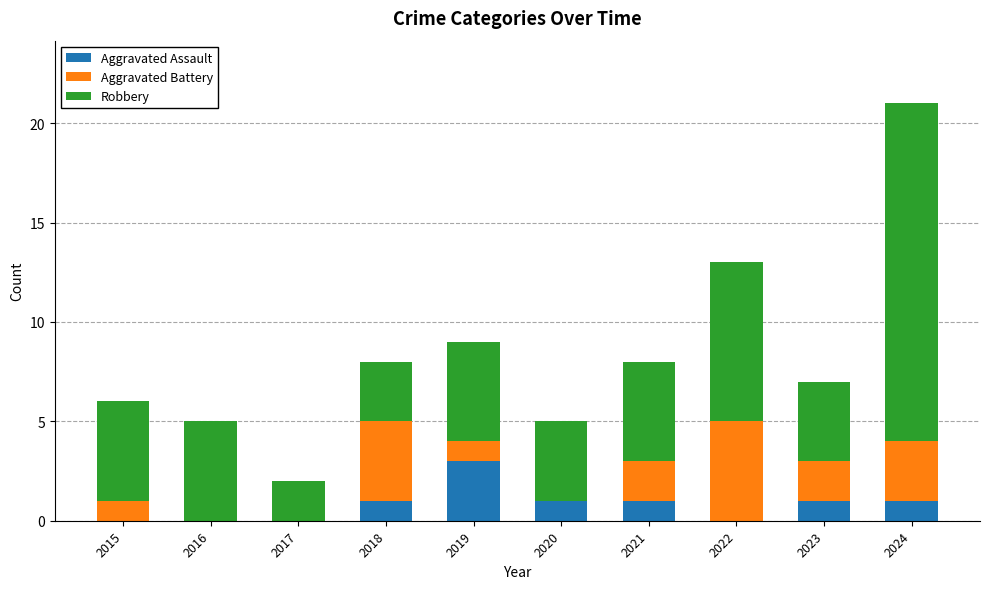

What is the total value across all series at 2019?

9